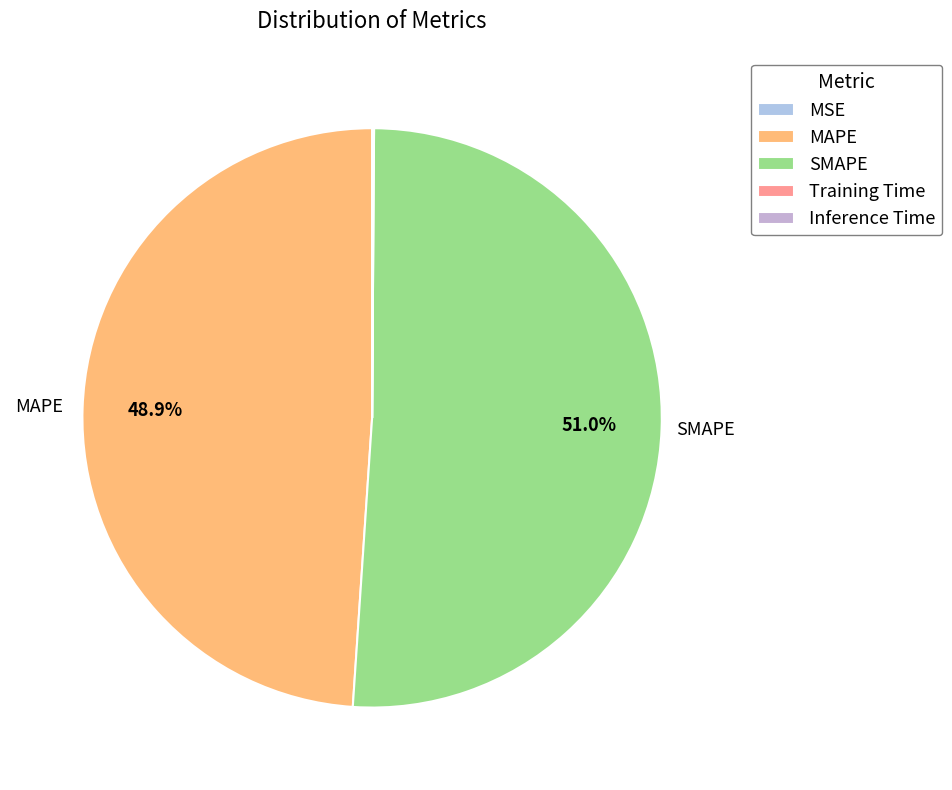

Which has a higher value, MSE or Inference Time?

Inference Time